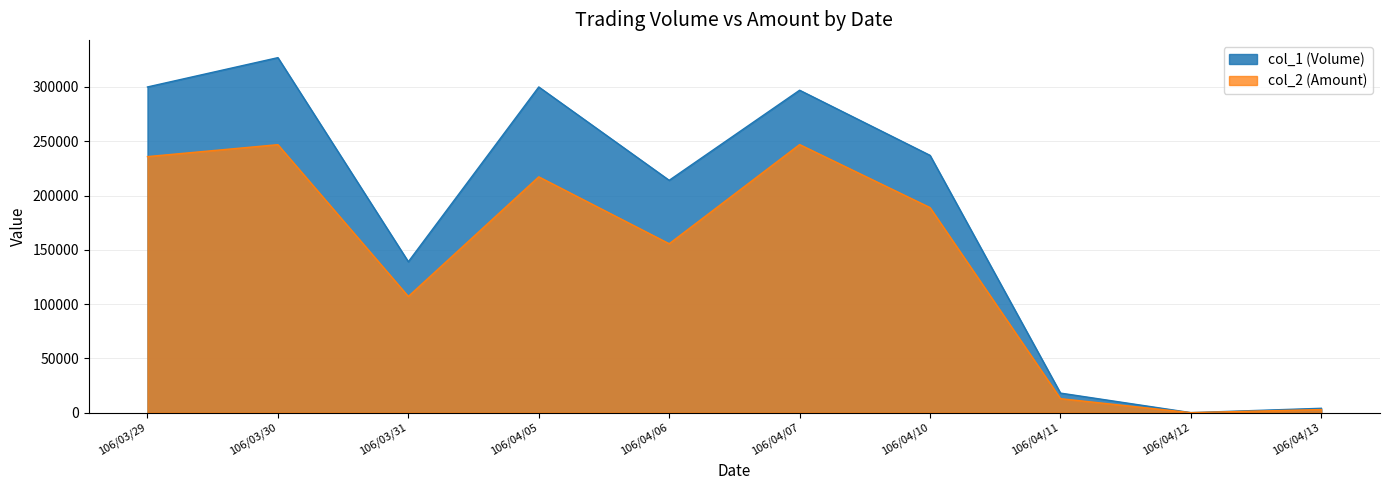

What is the average value of the col_2 (Amount) series?

141406